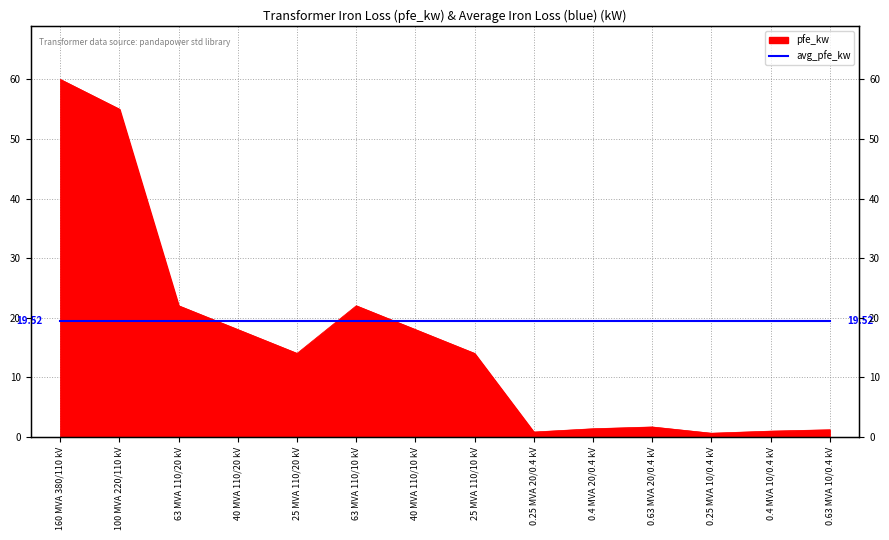

Reading right to left, what are all the values shown in this chart?

1.2	0.9	0.6	1.6	1.4	0.8	14.0	18.0	22.0	14.0	18.0	22.0	55.0	60.0